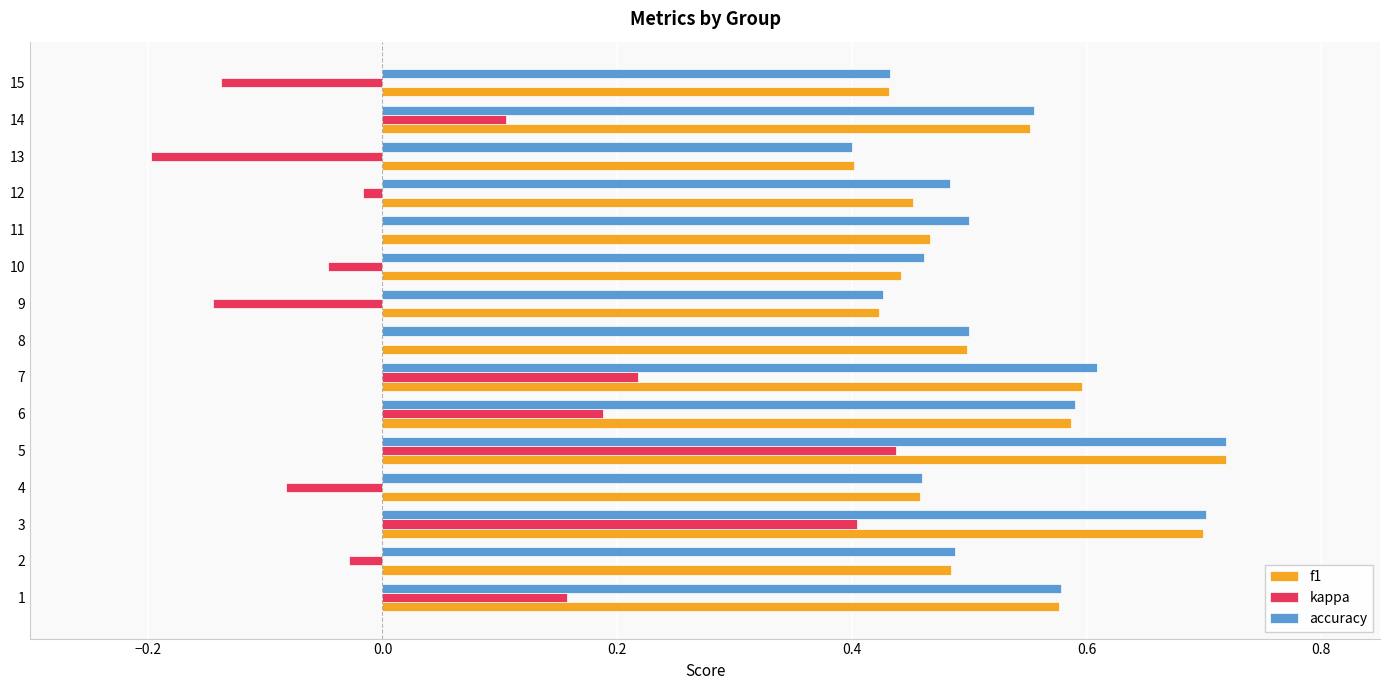

Is the value of f1 at 5 greater than the value of kappa at 7?

Yes